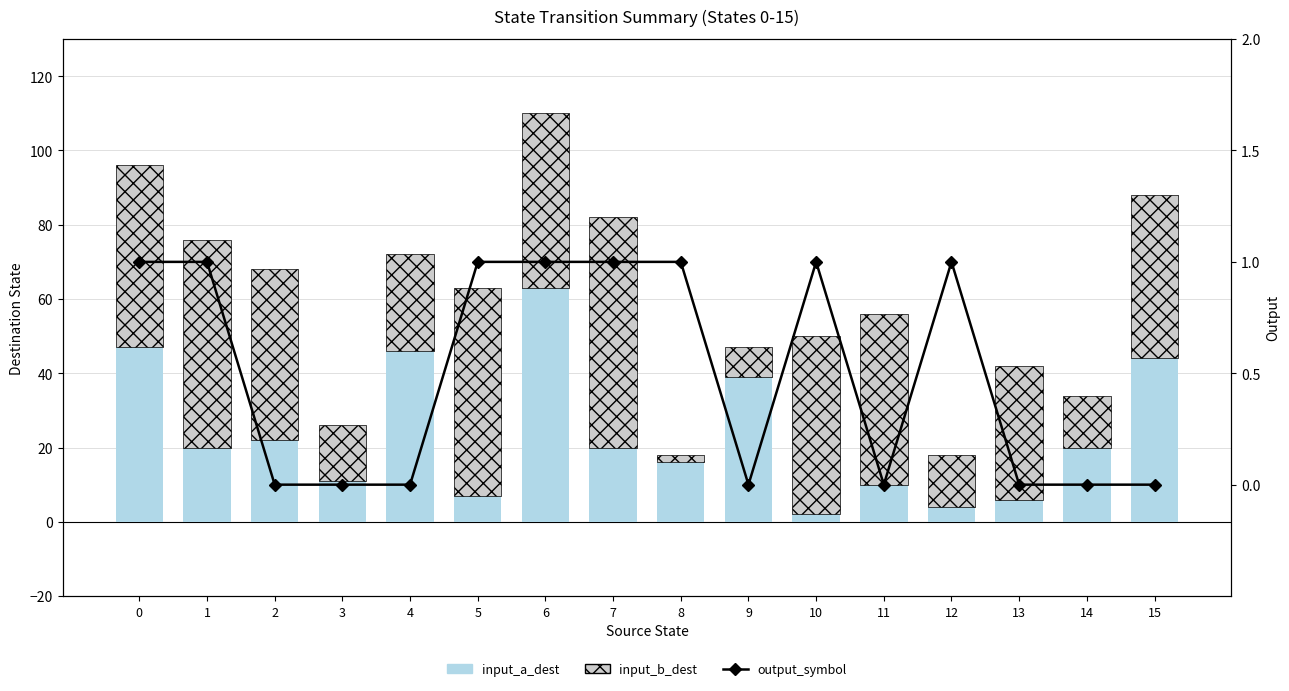

What is the total value across all series at 8?

19